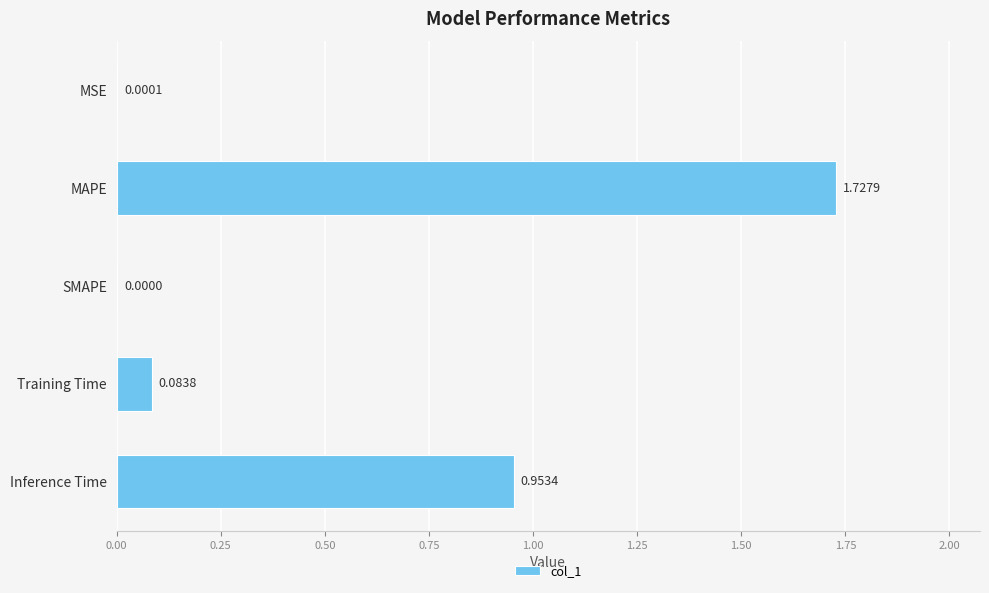

Which category has the highest value across all series?

MAPE